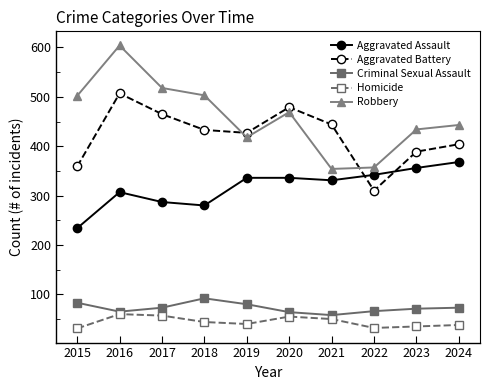

True or false: Aggravated Battery has a value of 433 at 2018.

True